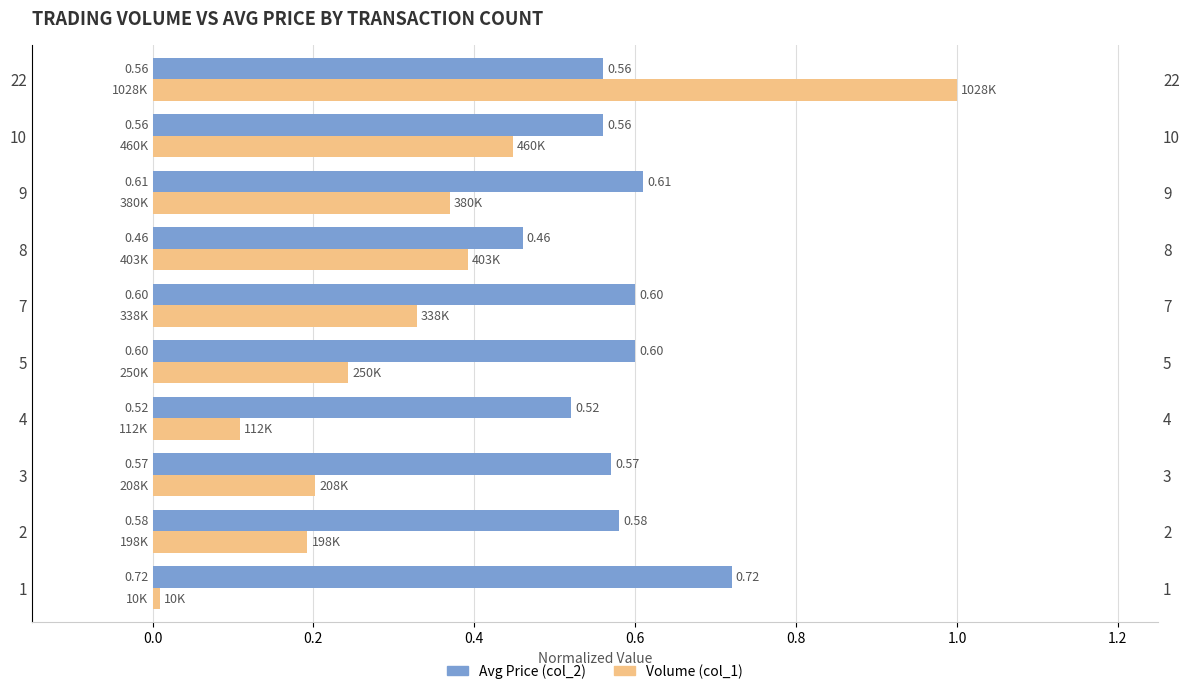

At which category is the sum across all series the highest?

22